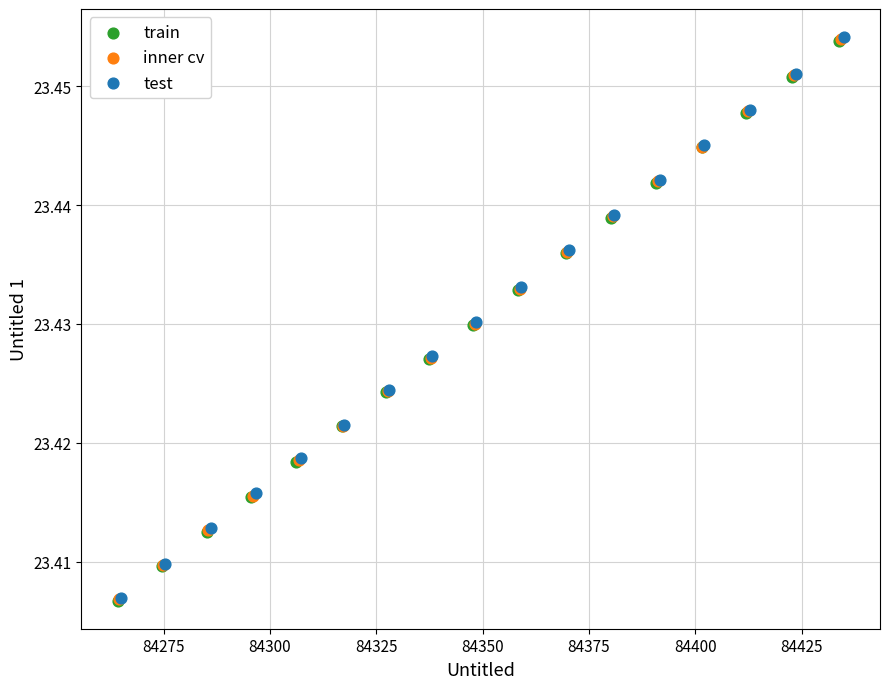

Which series has the largest Y range (max minus min)?

test